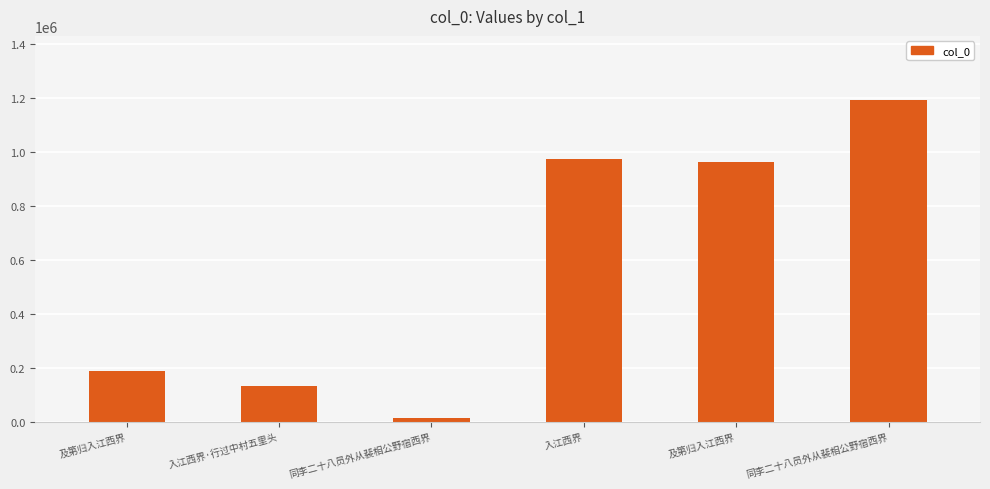

Are the bars grouped side by side (vs. stacked)?

No